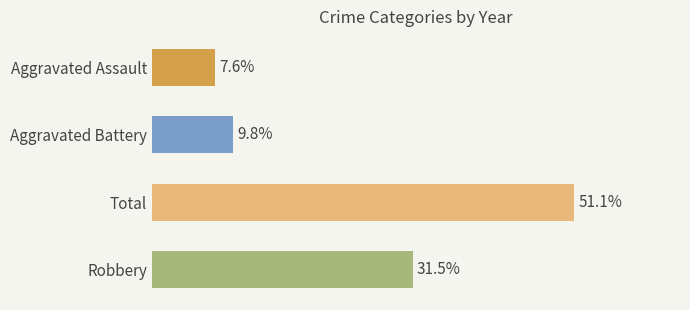

Which label corresponds to the largest value in the chart?

Total